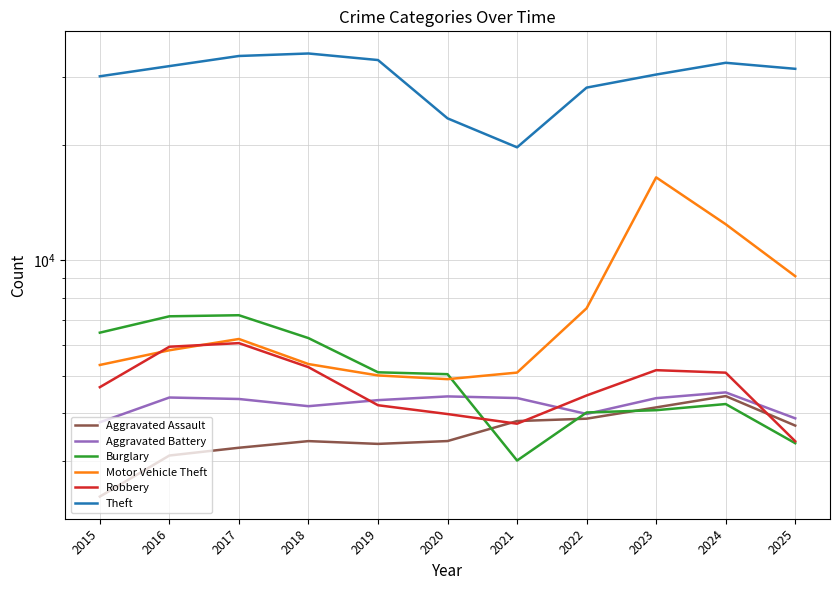

How many interior local peaks does the Burglary series have?

2